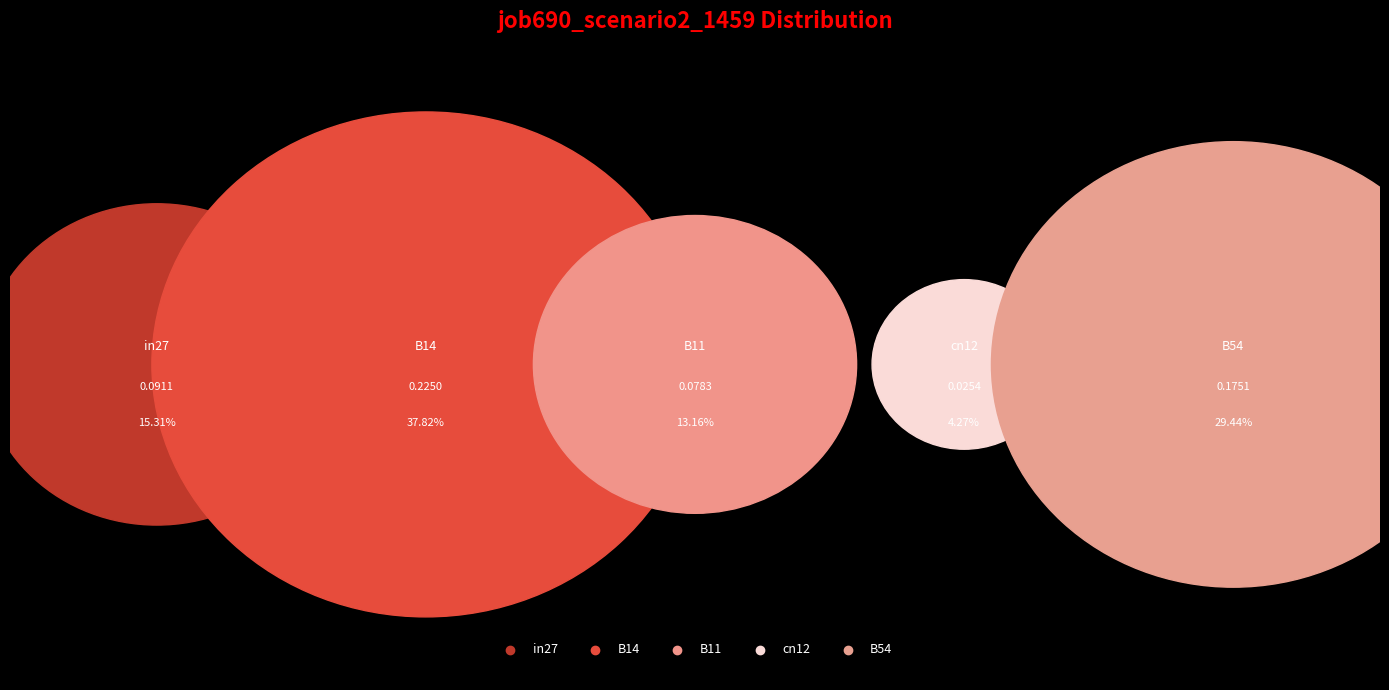

Is it true that in27 is 22% of the pie?

False